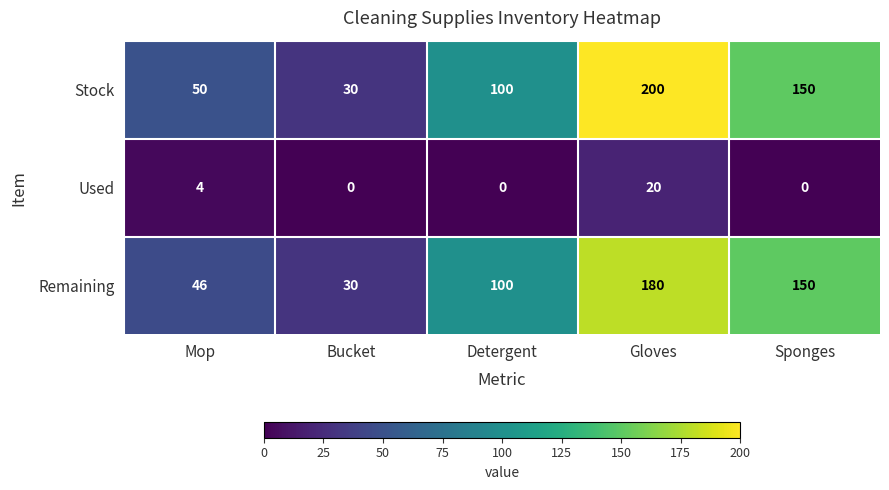

At which category does the chart reach its peak across all series?

Gloves